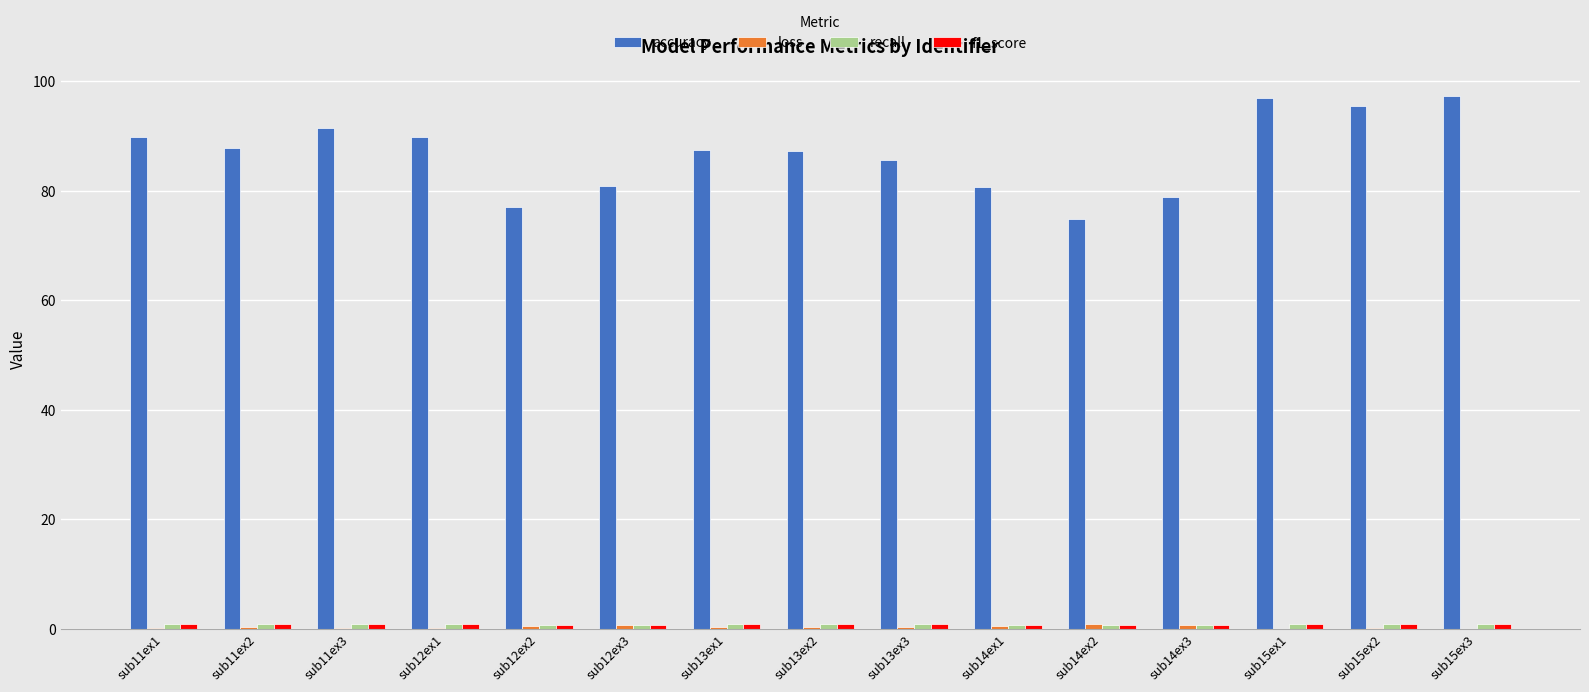

Which series has the largest total across all categories?

accuracy